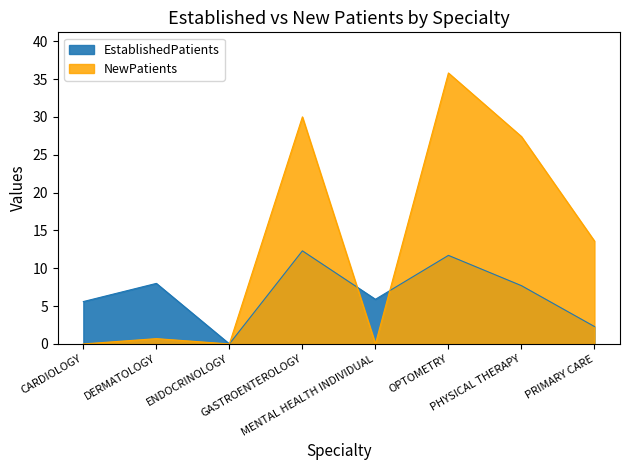

At PRIMARY CARE, list the series in order from largest to smallest.

NewPatients, EstablishedPatients